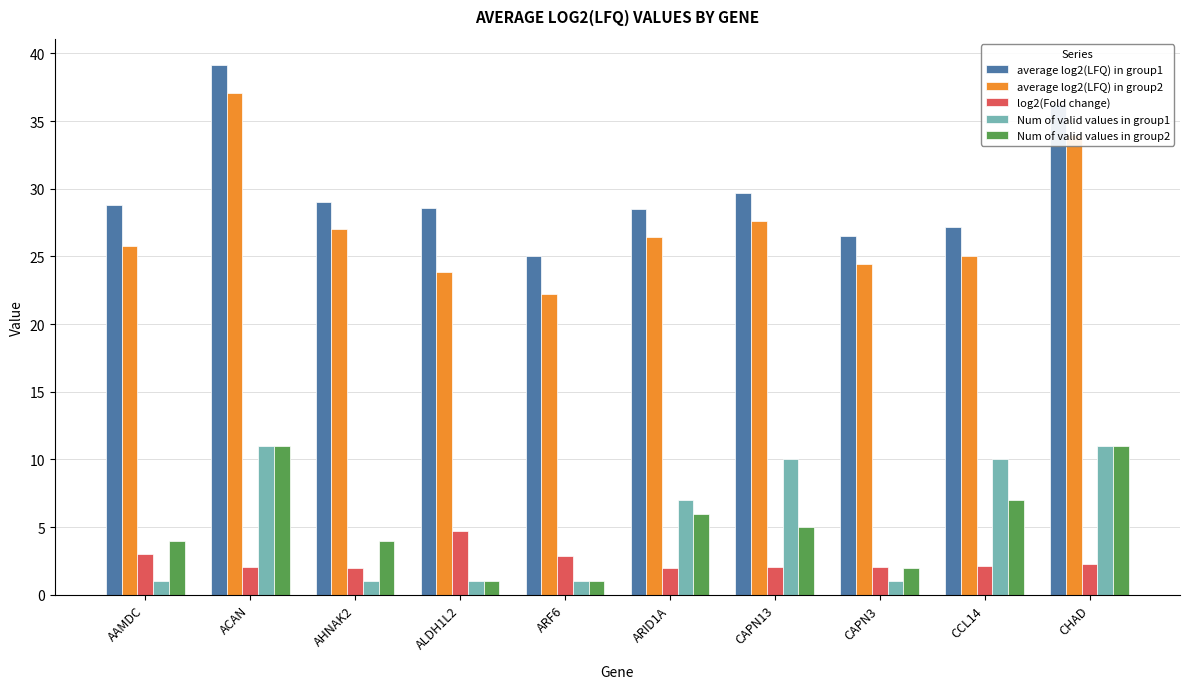

What is the greatest value displayed?

39.1